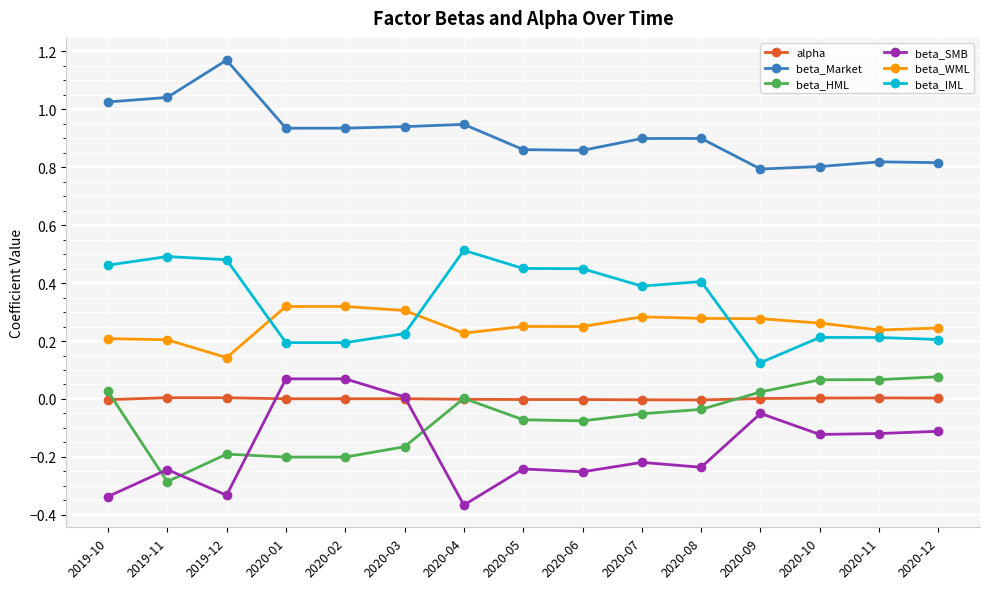

True or false: beta_SMB has more than 1 interior local peaks.

True